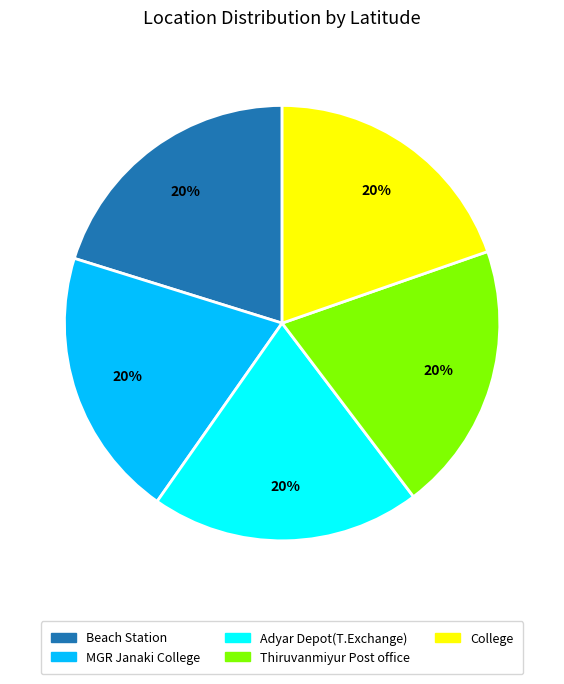

Is the sum of Thiruvanmiyur Post office and Adyar Depot(T.Exchange) greater than half?

No